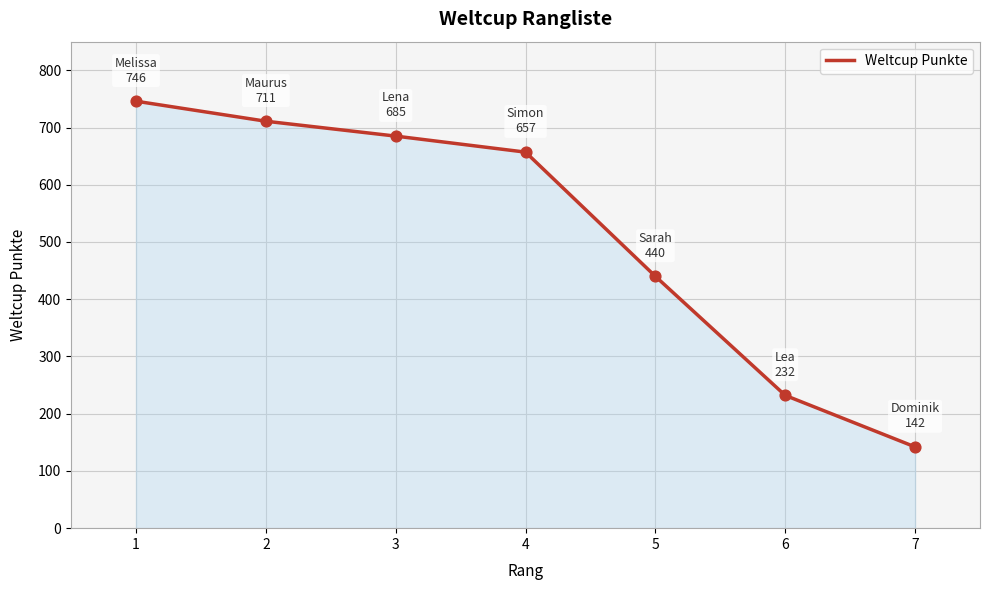

What is the change in value from 2 to 5?

-271